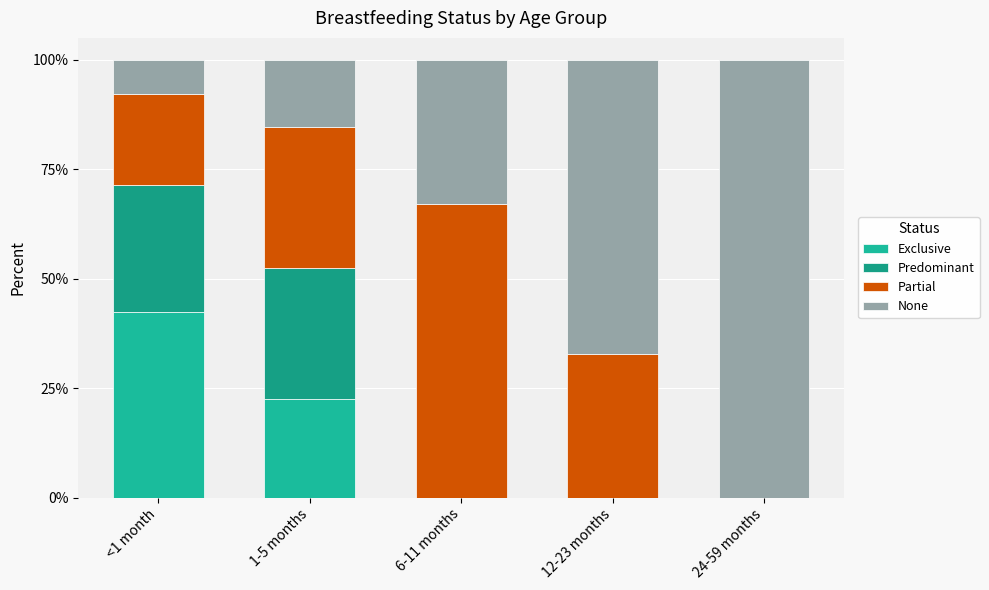

Are the bars grouped side by side (vs. stacked)?

No